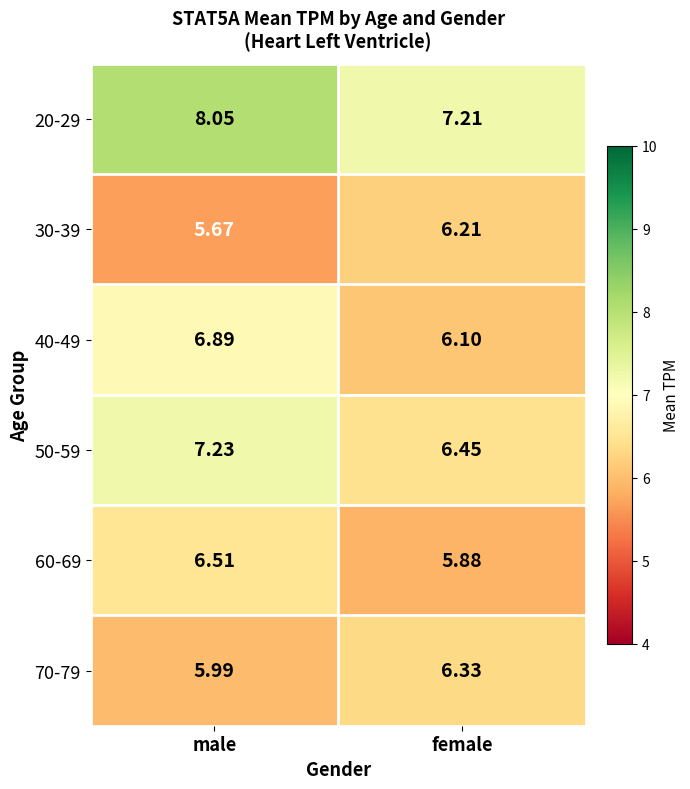

At female, list the series in order from smallest to largest.

60-69, 40-49, 30-39, 70-79, 50-59, 20-29